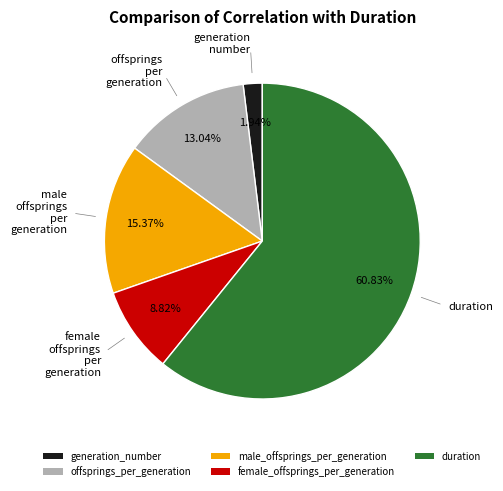

Which category accounts for the majority?

duration